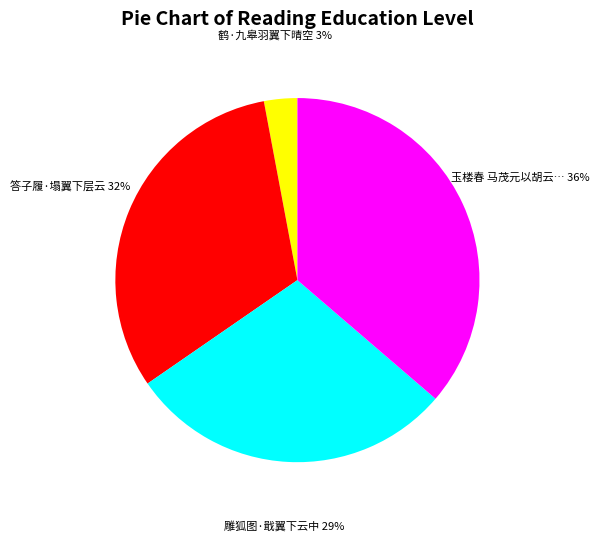

Does any single category account for the majority?

No